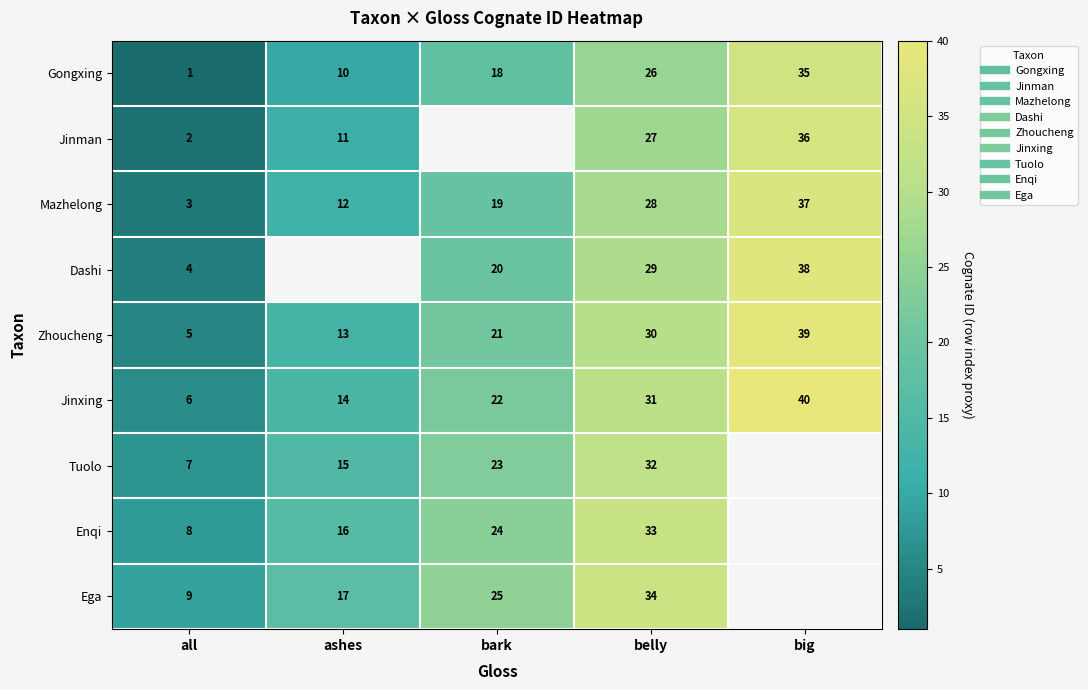

At belly, list the series in order from smallest to largest.

Gongxing, Jinman, Mazhelong, Dashi, Zhoucheng, Jinxing, Tuolo, Enqi, Ega